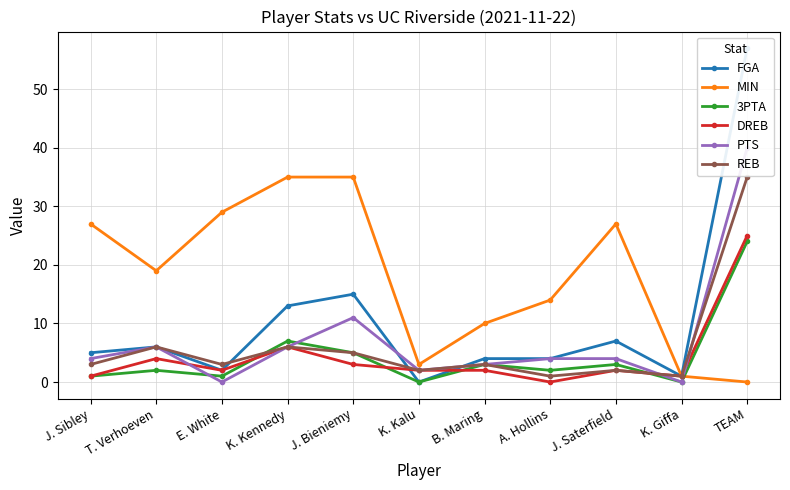

At which label does MIN reach its minimum?

TEAM